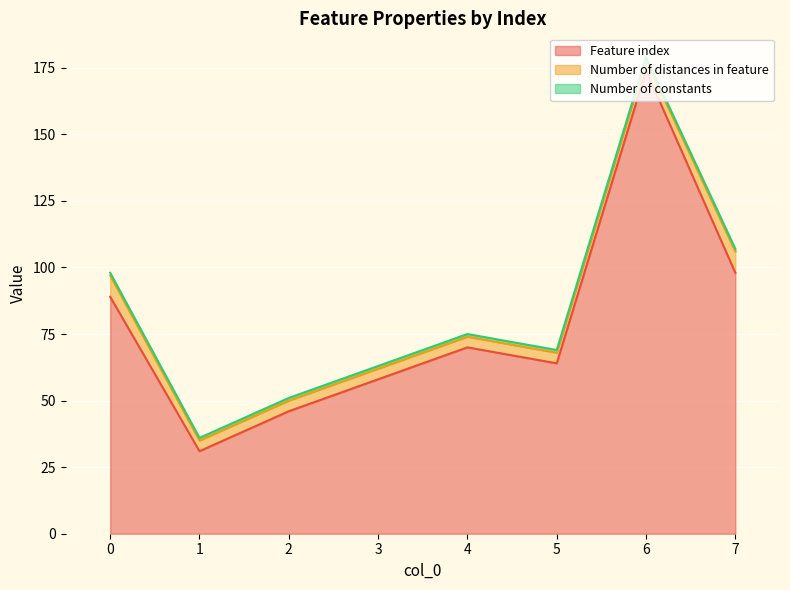

How many values in the Feature index series are below 70?

4